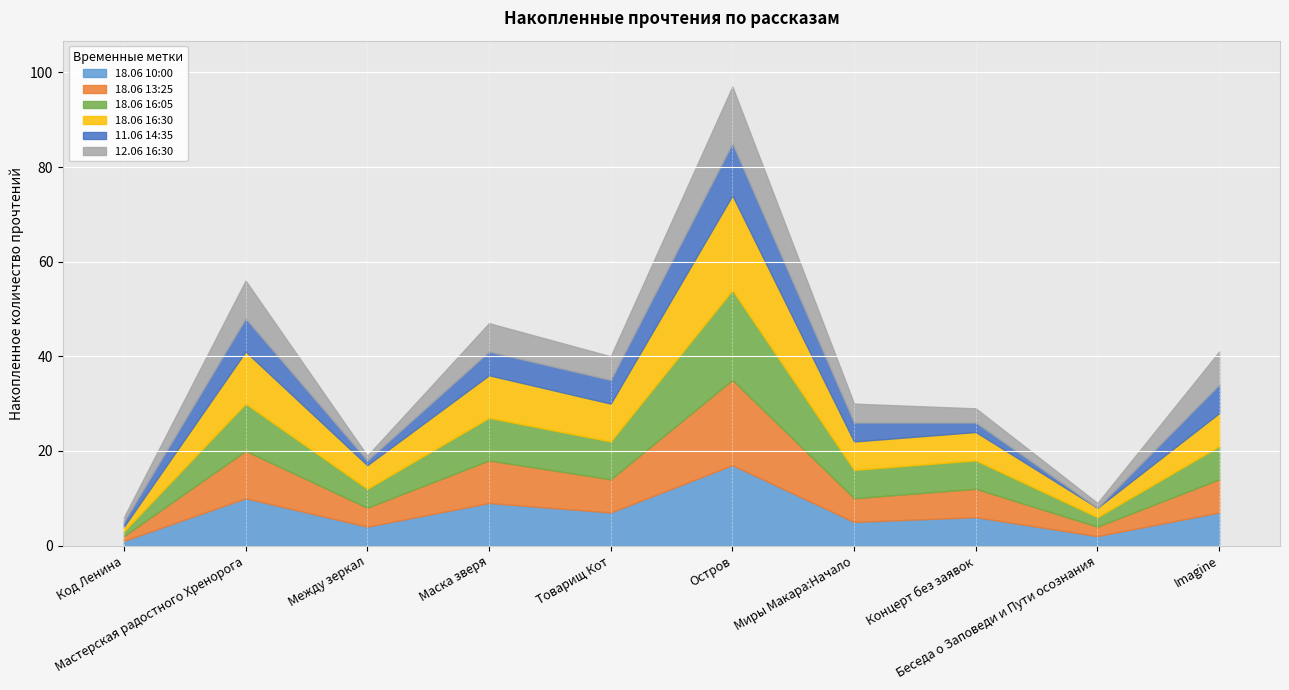

True or false: 12.06 16:30 and 18.06 16:05 intersect in this chart.

False